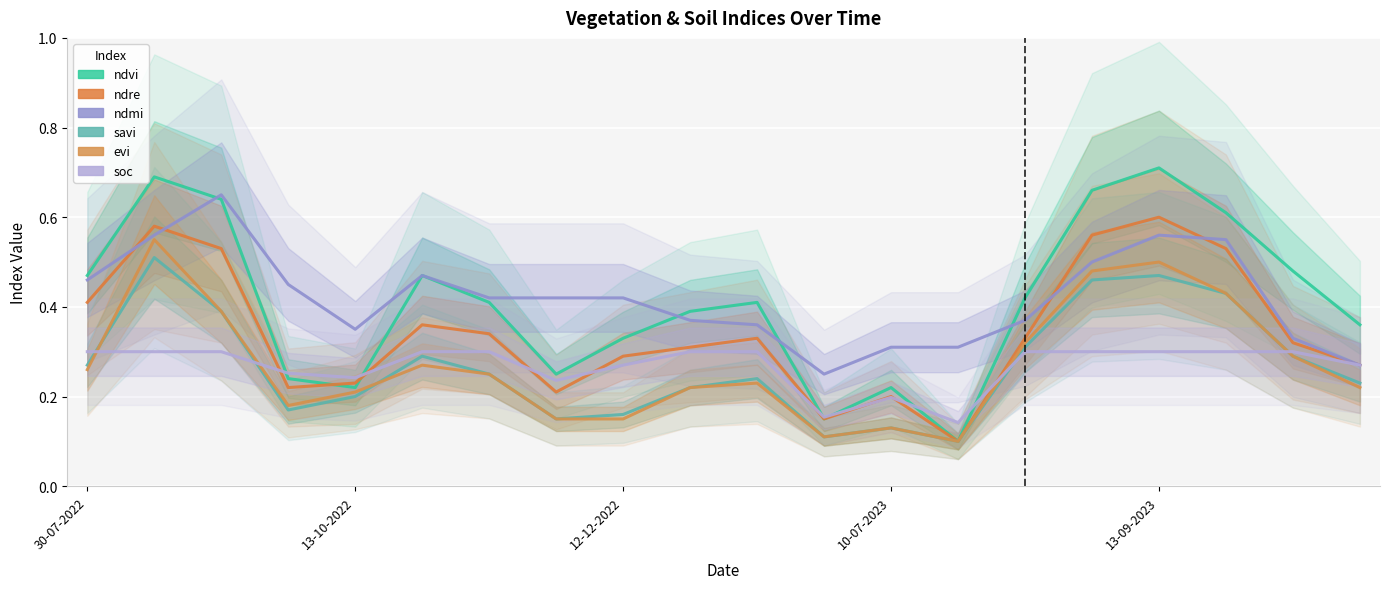

How many interior local valleys does the ndre series have?

4